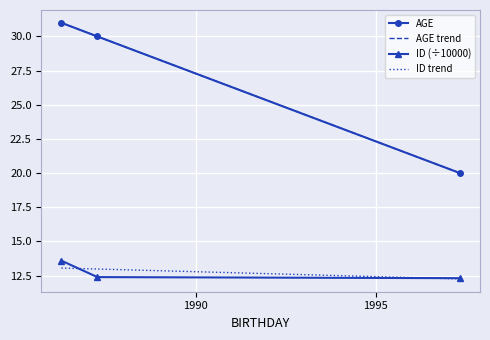

What is the highest value of the ID (÷10000) series?

13.6